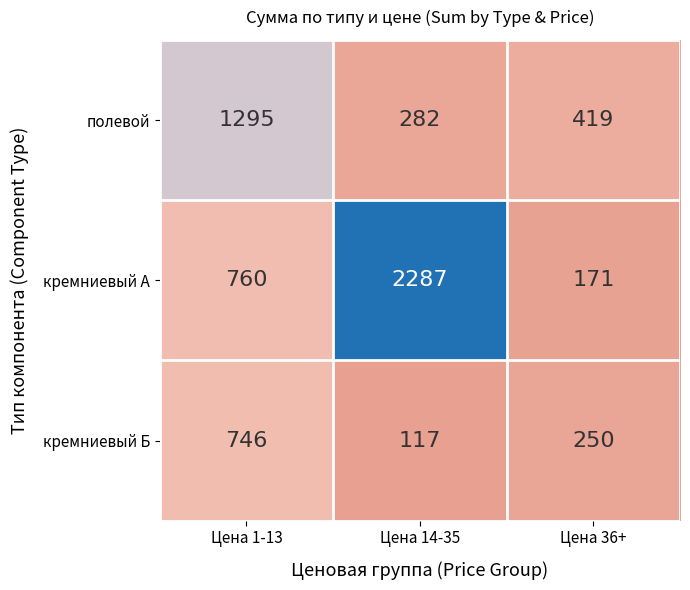

What is the difference between the полевой values at Цена 14-35 and Цена 1-13?

1013